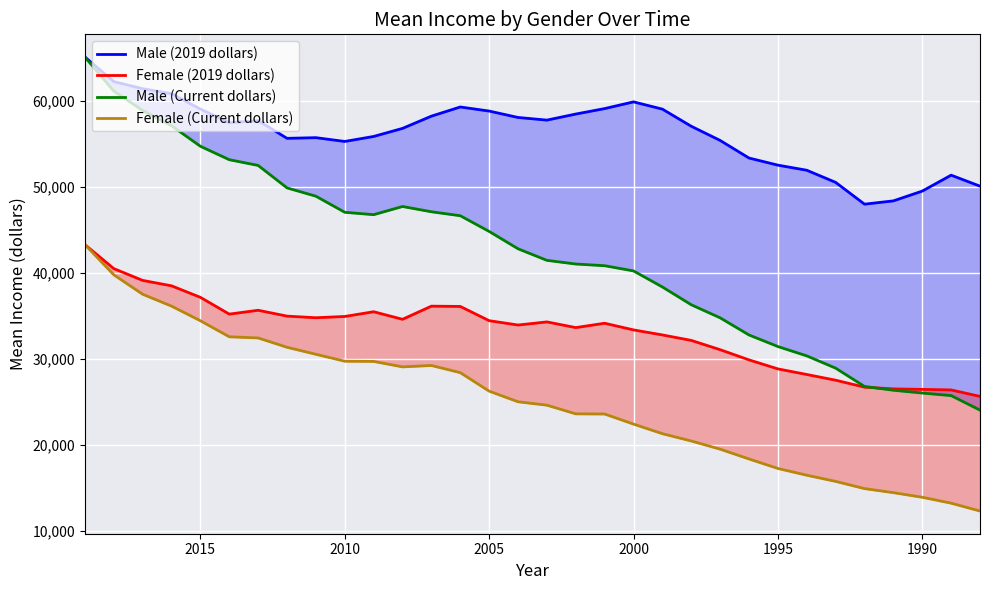

True or false: Male (2019 dollars) and Female (Current dollars) intersect in this chart.

False